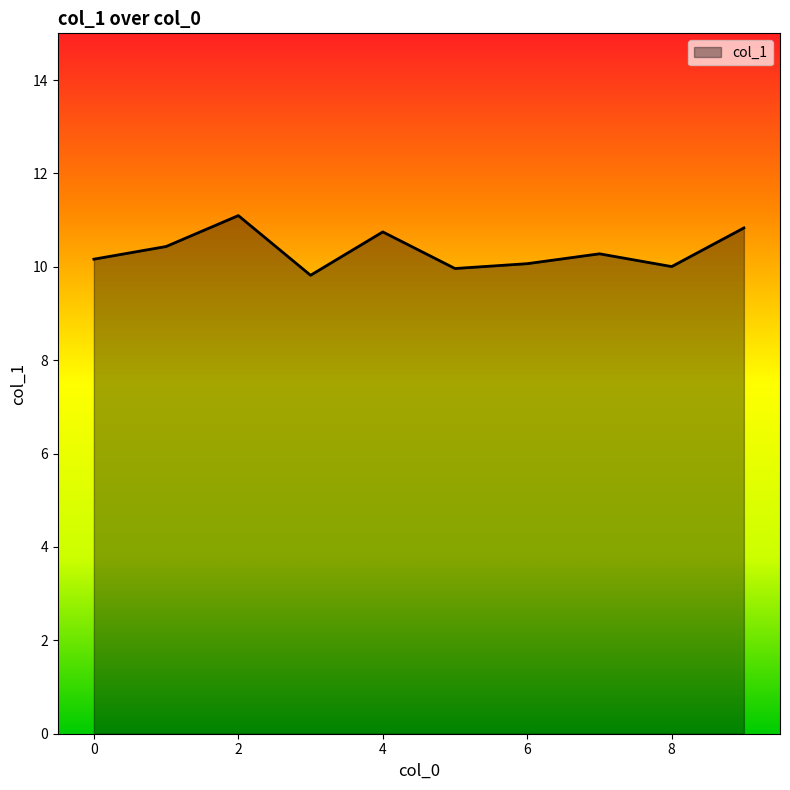

What is the difference between the maximum and minimum values?

1.3